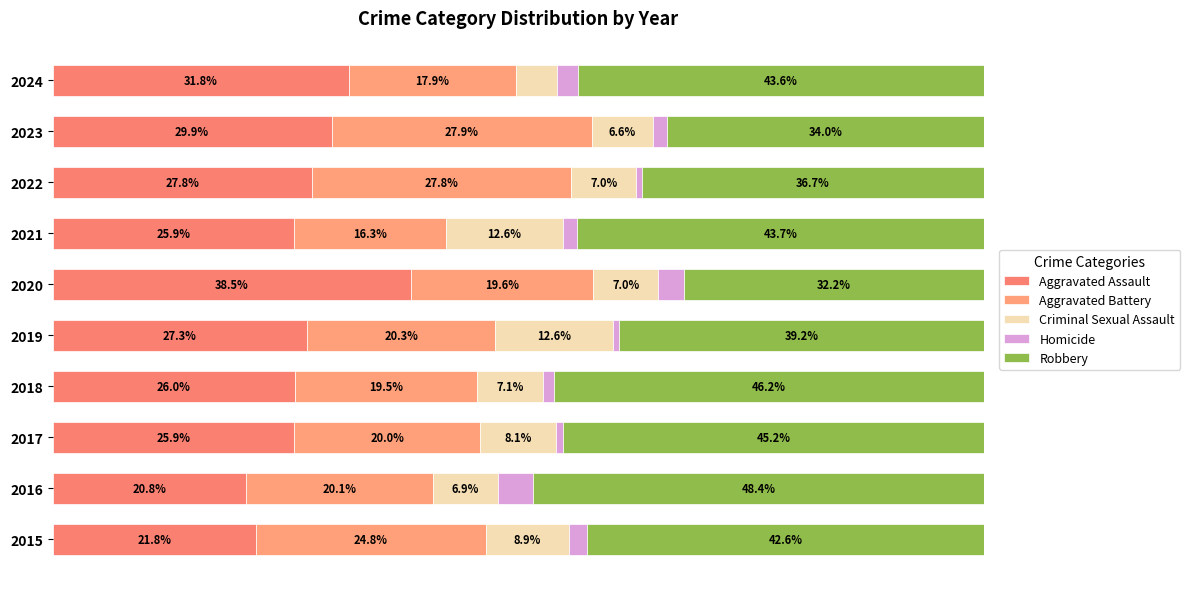

What is the sum of all Robbery values?

411.7